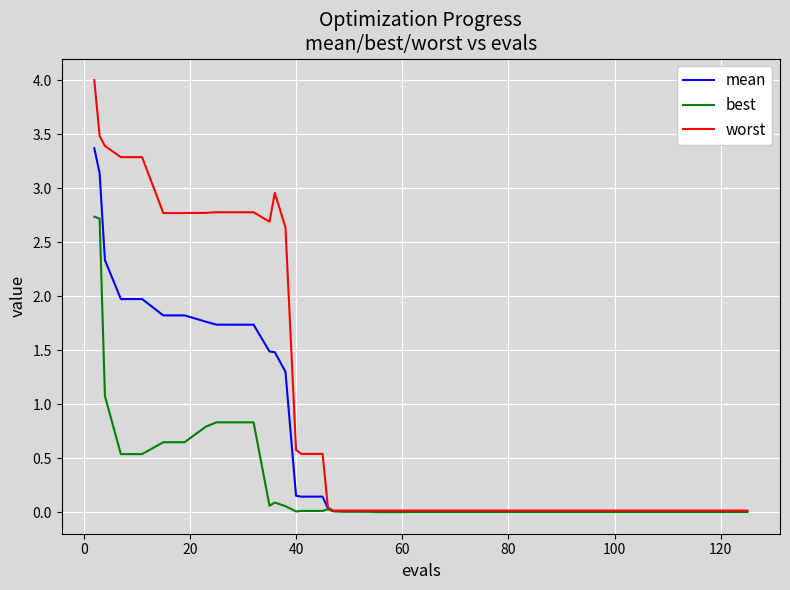

Which series has the largest range (max minus min)?

worst